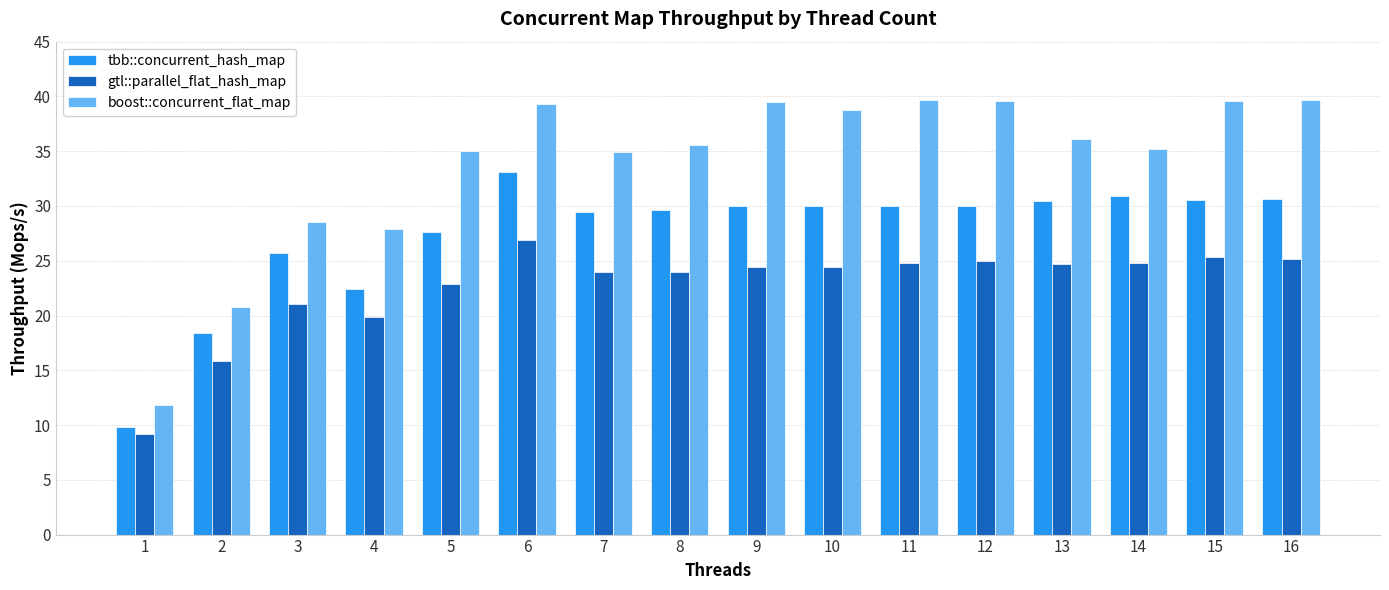

At which category is the sum across all series the highest?

6